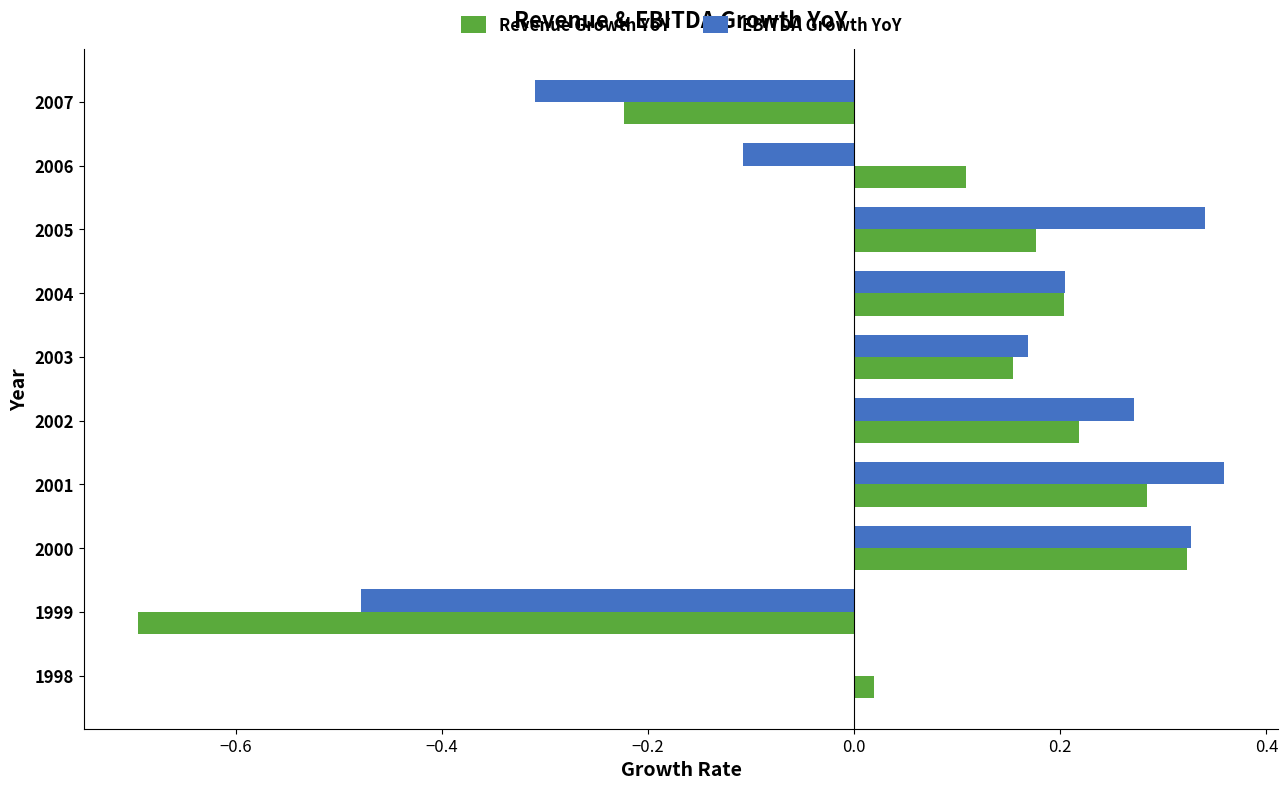

The EBITDA Growth YoY series shows 0.2 at 2003. True or false?

True